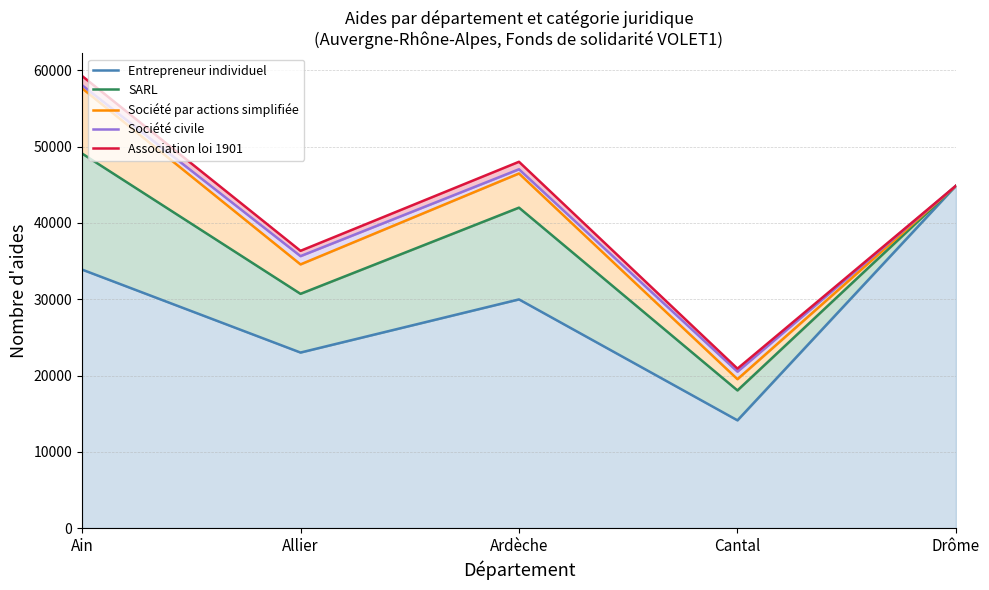

What are all the series names shown in the legend?

Entrepreneur individuel, SARL, Société par actions simplifiée, Société civile, Association loi 1901